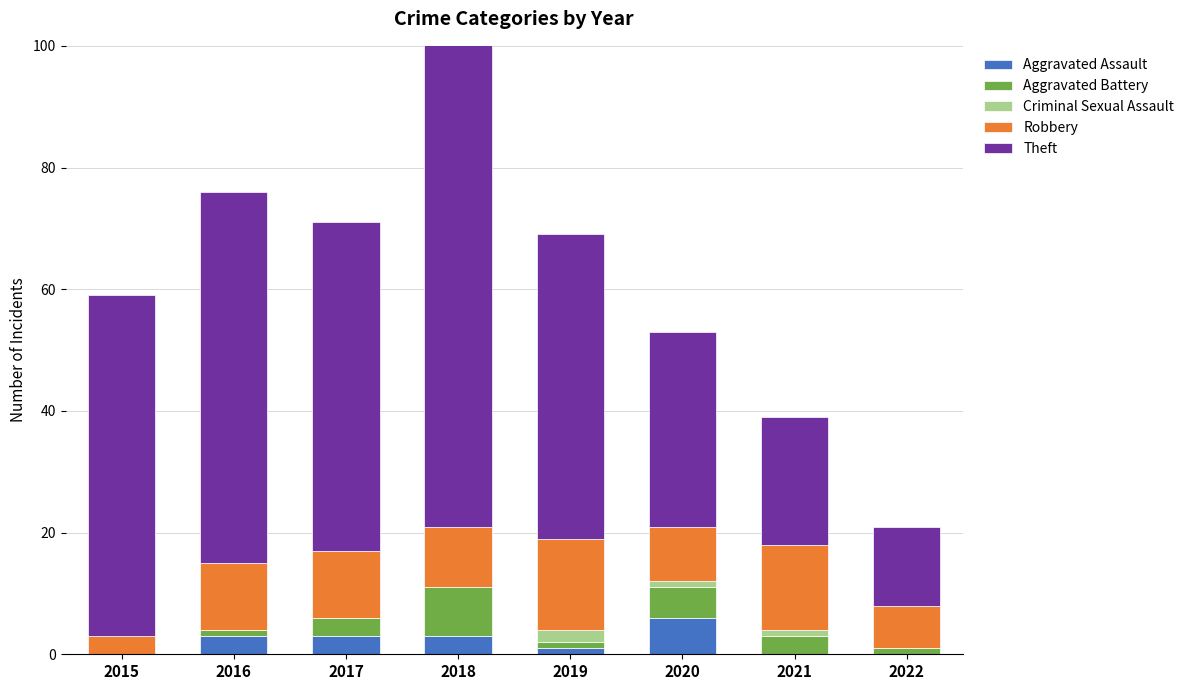

What is the maximum value for Aggravated Assault?

6